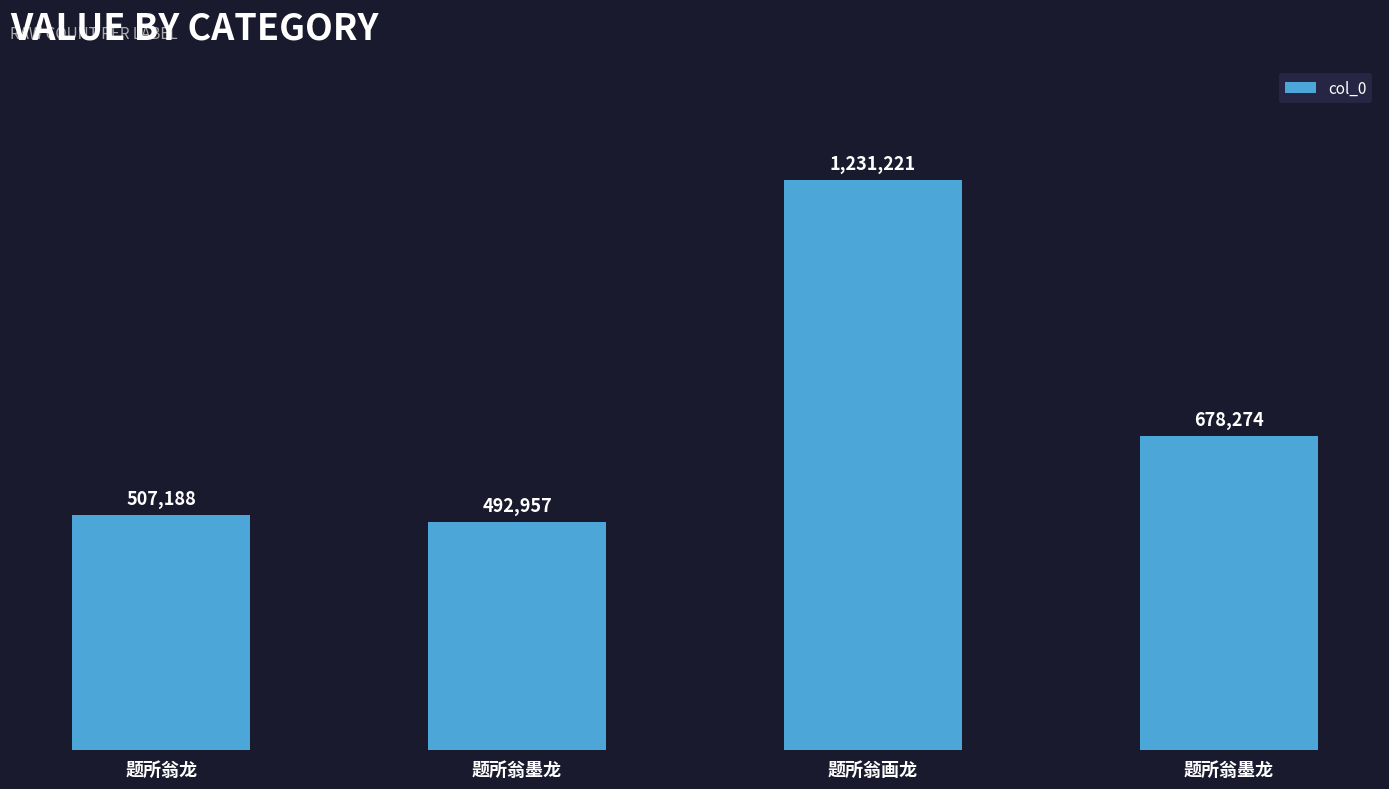

Are the bars horizontal?

No